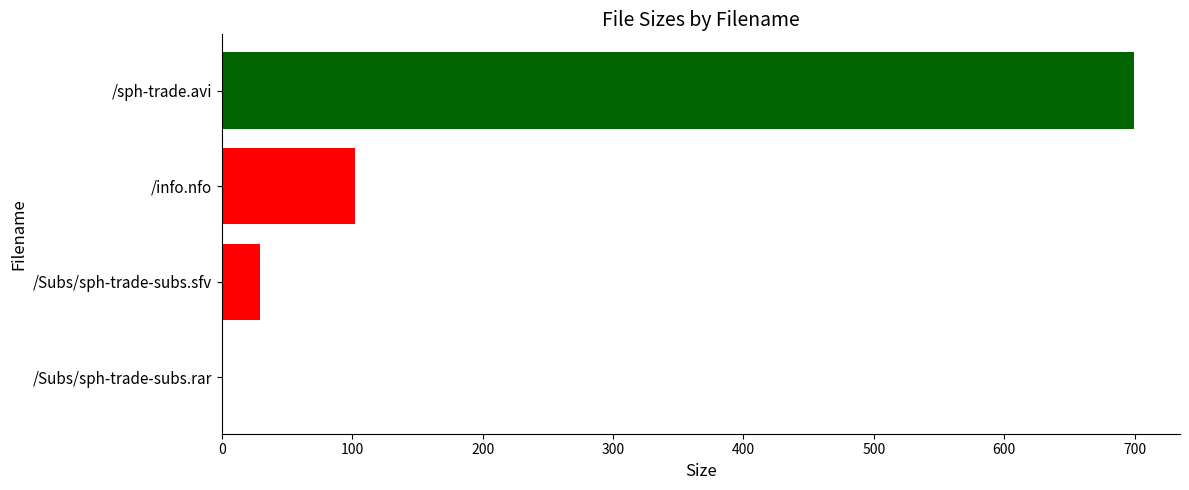

The chart shows a value of 249.5 at /sph-trade.avi. True or false?

False